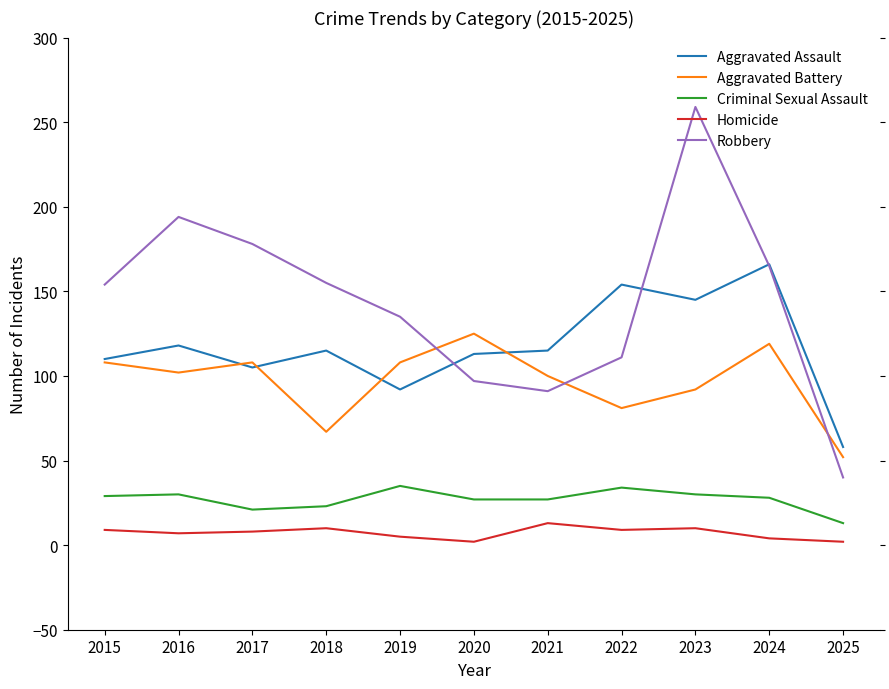

How many times do Aggravated Battery and Robbery cross each other?

3